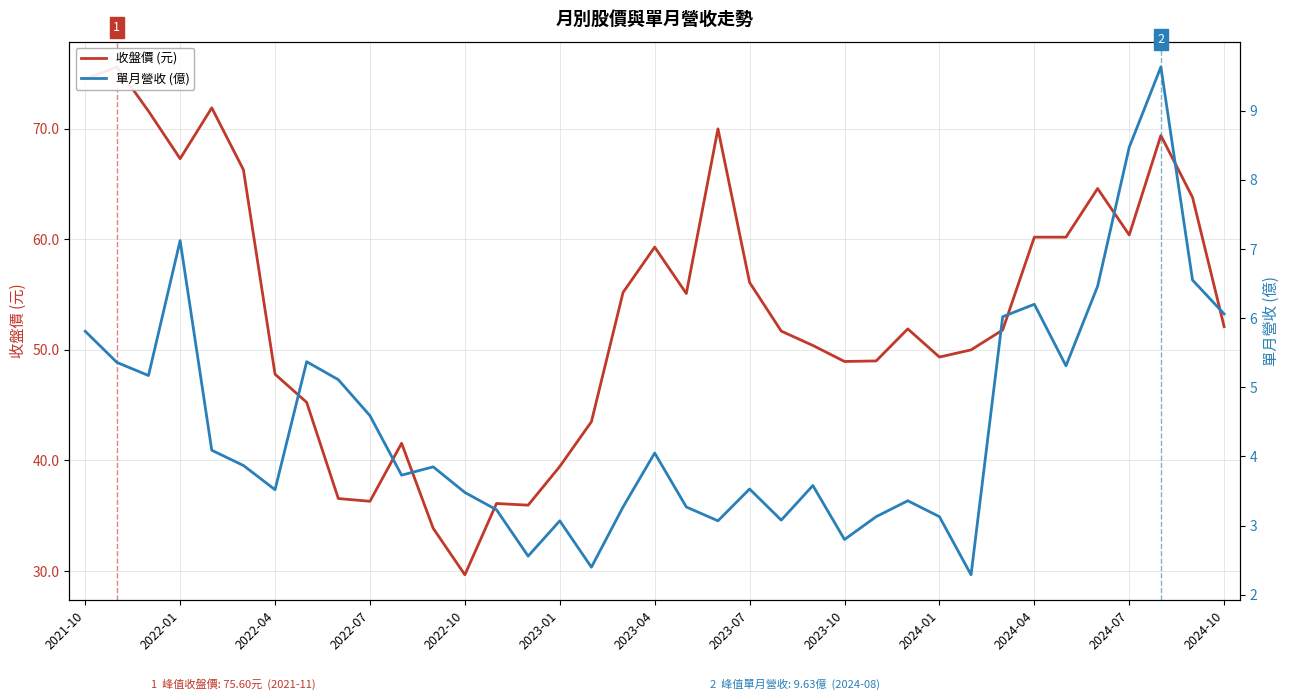

Is it true that 單月營收 (億) equals 6.5 at 35?

True